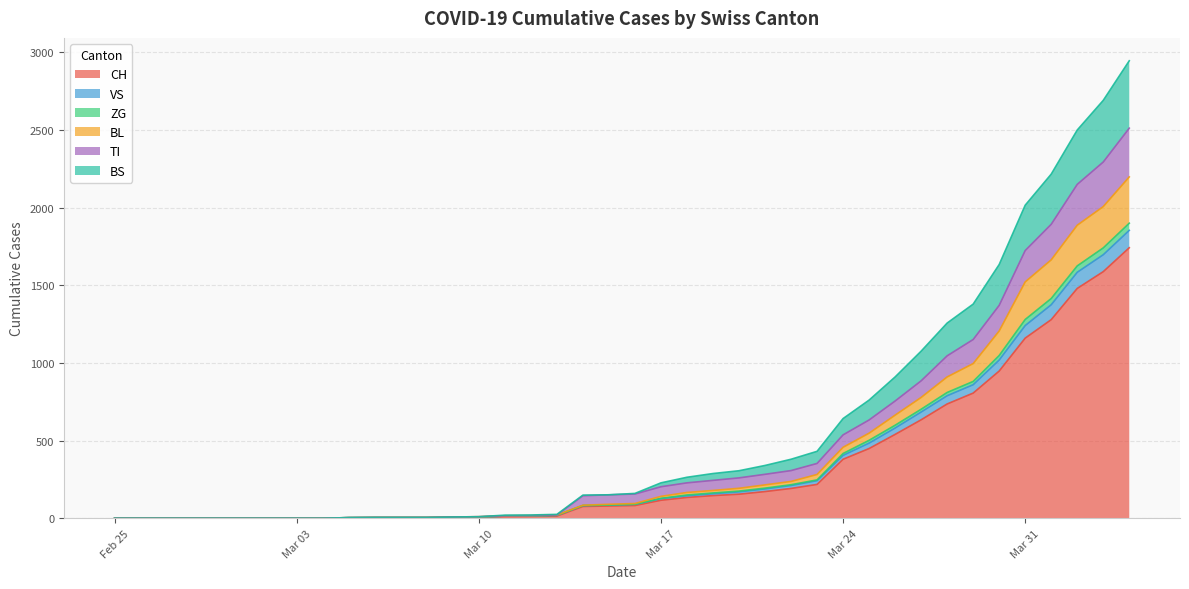

True or false: ZG and BL cross at least once.

False